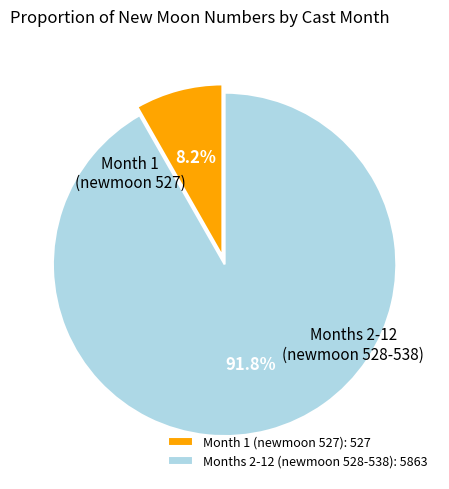

Does any single category account for the majority?

Yes